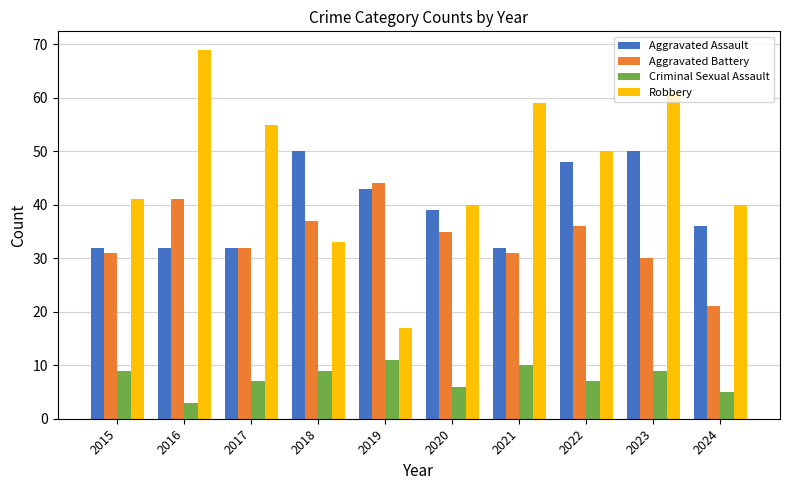

At which label does Aggravated Assault first exceed 39?

2018